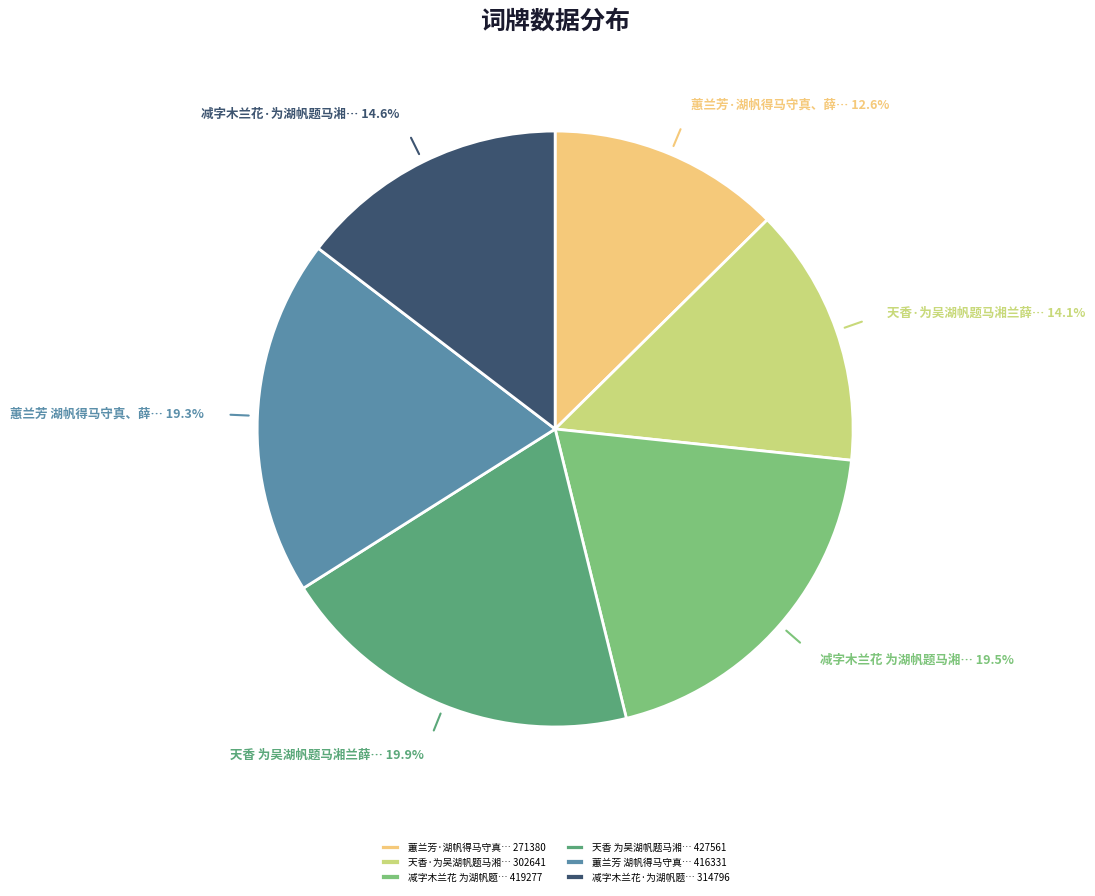

What is the total percentage of 天香·为吴湖帆题马湘… 302641 and 减字木兰花·为湖帆题… 314796?

28.7%